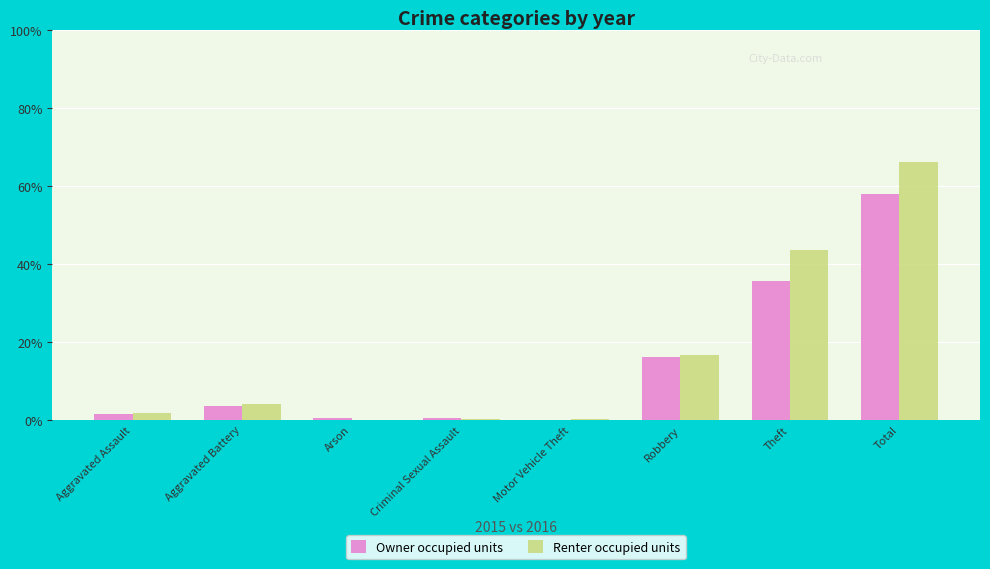

Which series has the largest range (max minus min)?

Renter occupied units